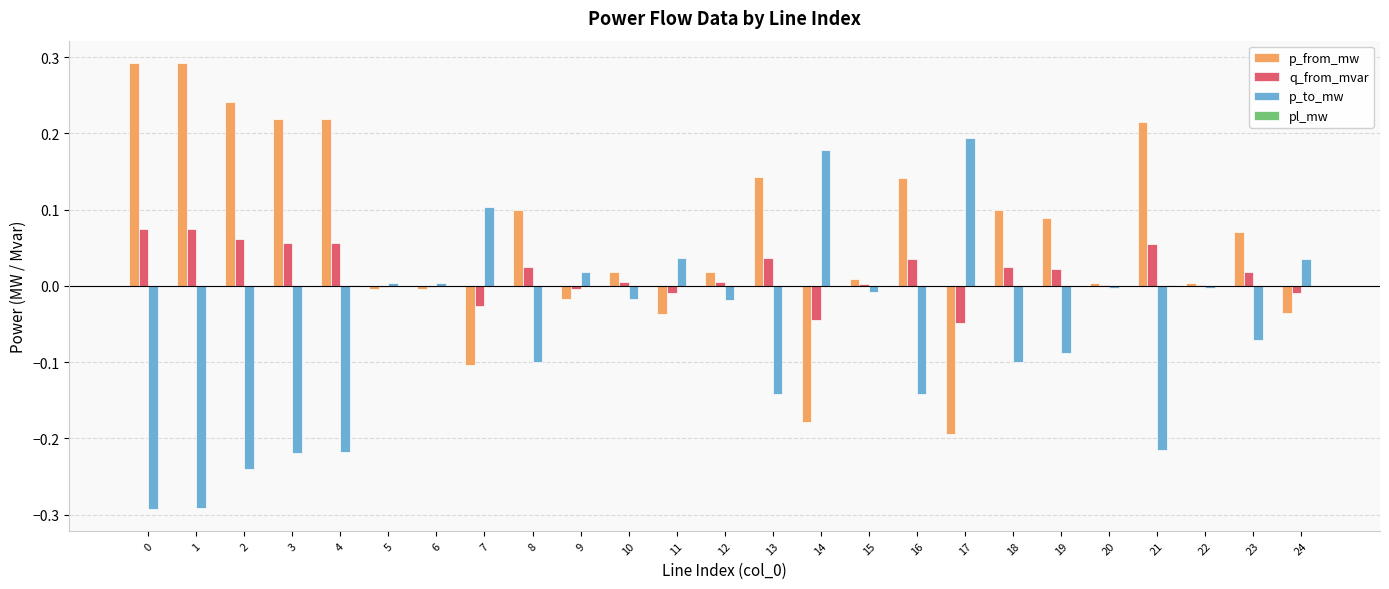

How many categories are shown in the chart?

25